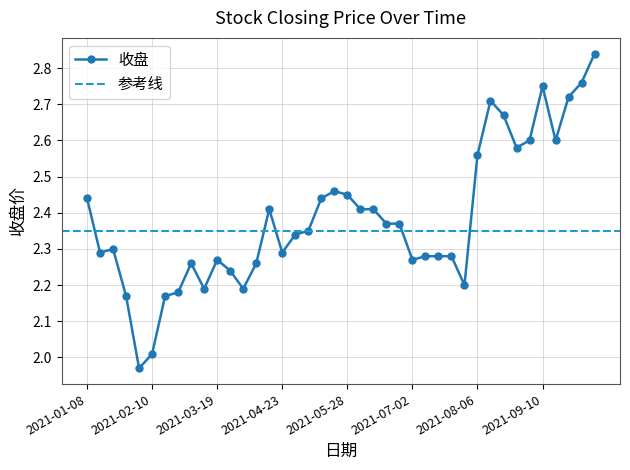

Where does the data first go above 2?

2021-01-08